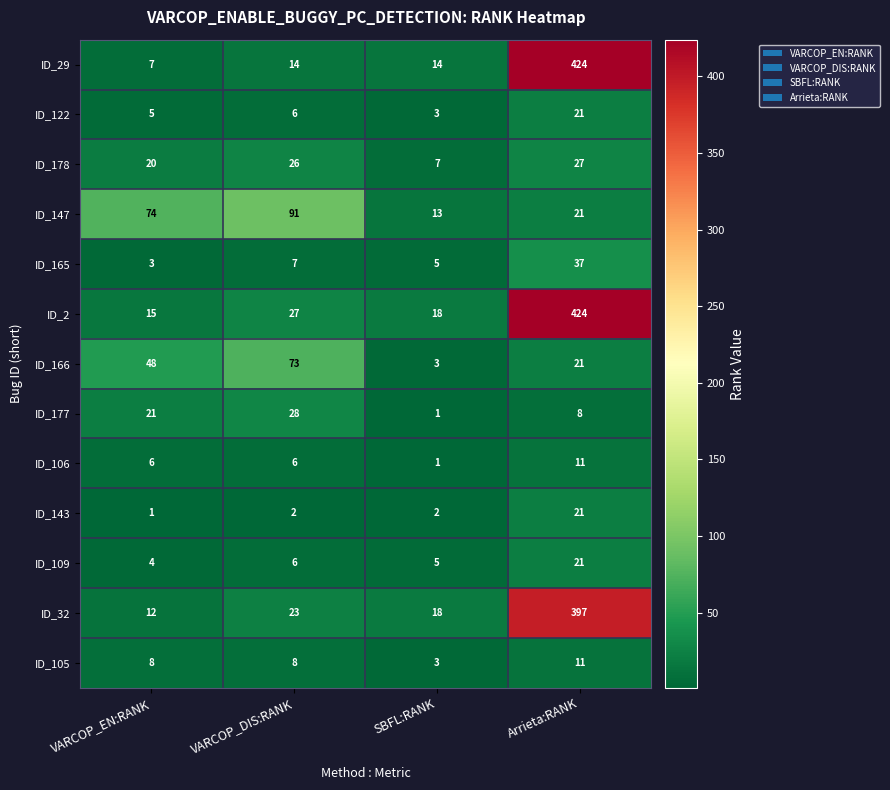

Which series has the largest total across all categories?

ID_2